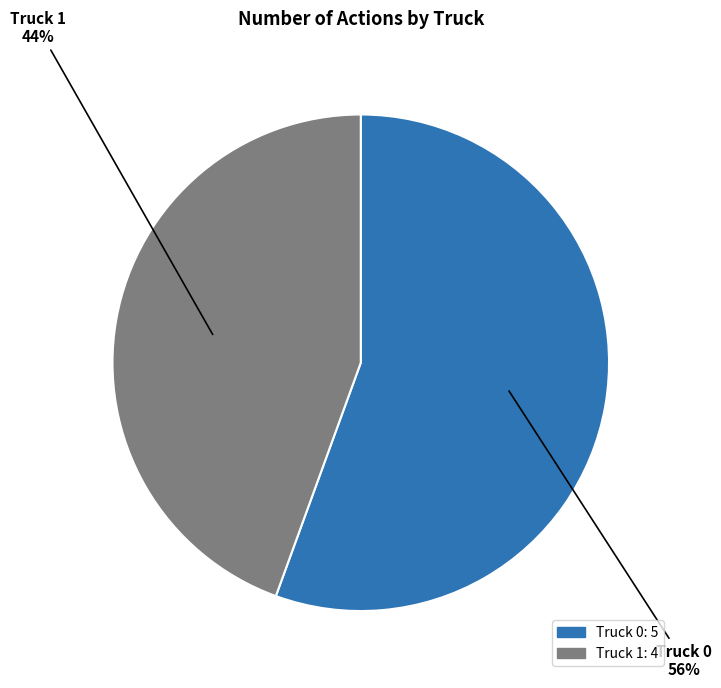

To the nearest percent, what is the average slice percentage?

50%